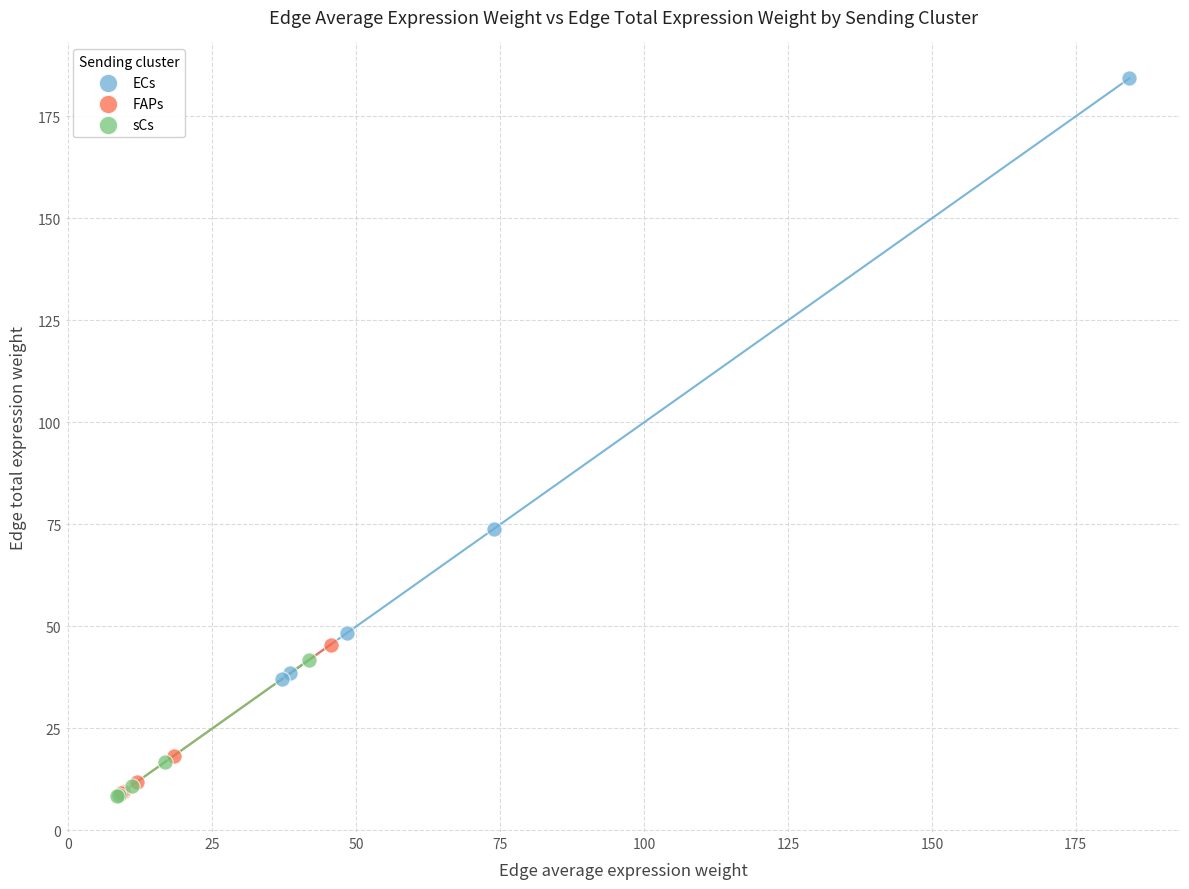

Which series has the widest spread of Y values?

ECs